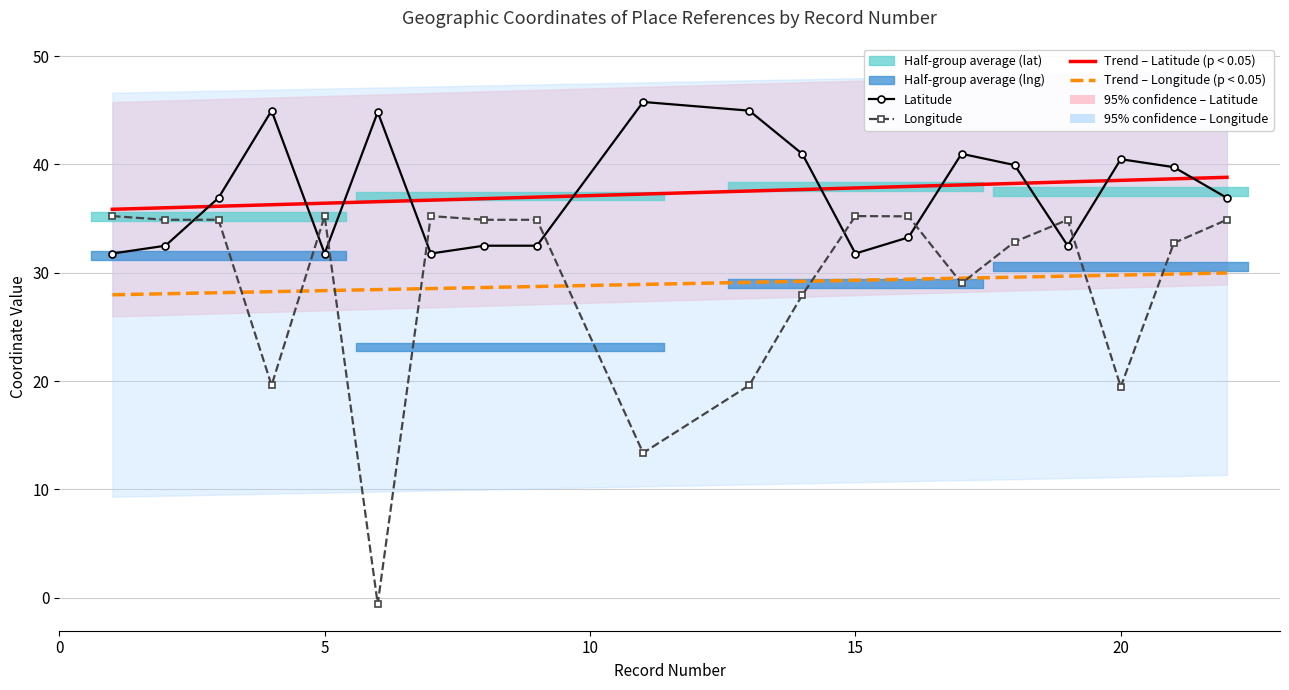

Is the value of lng at 10 greater than the value of lat at 25?

No